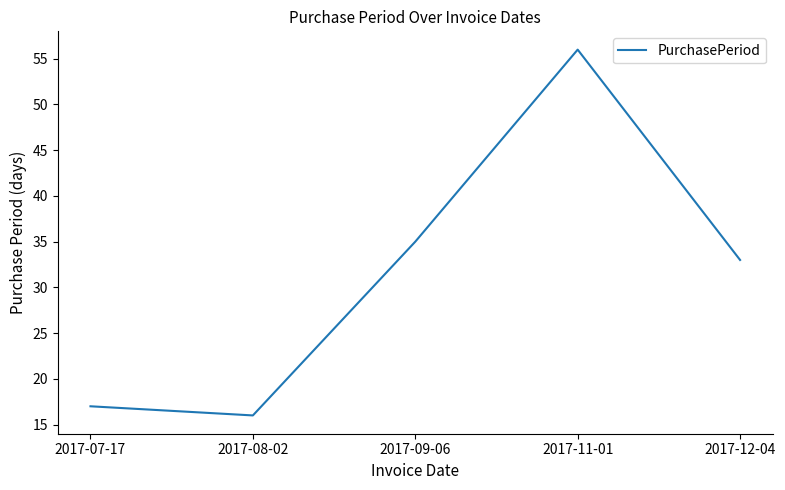

Where is the first local minimum?

2017-08-02